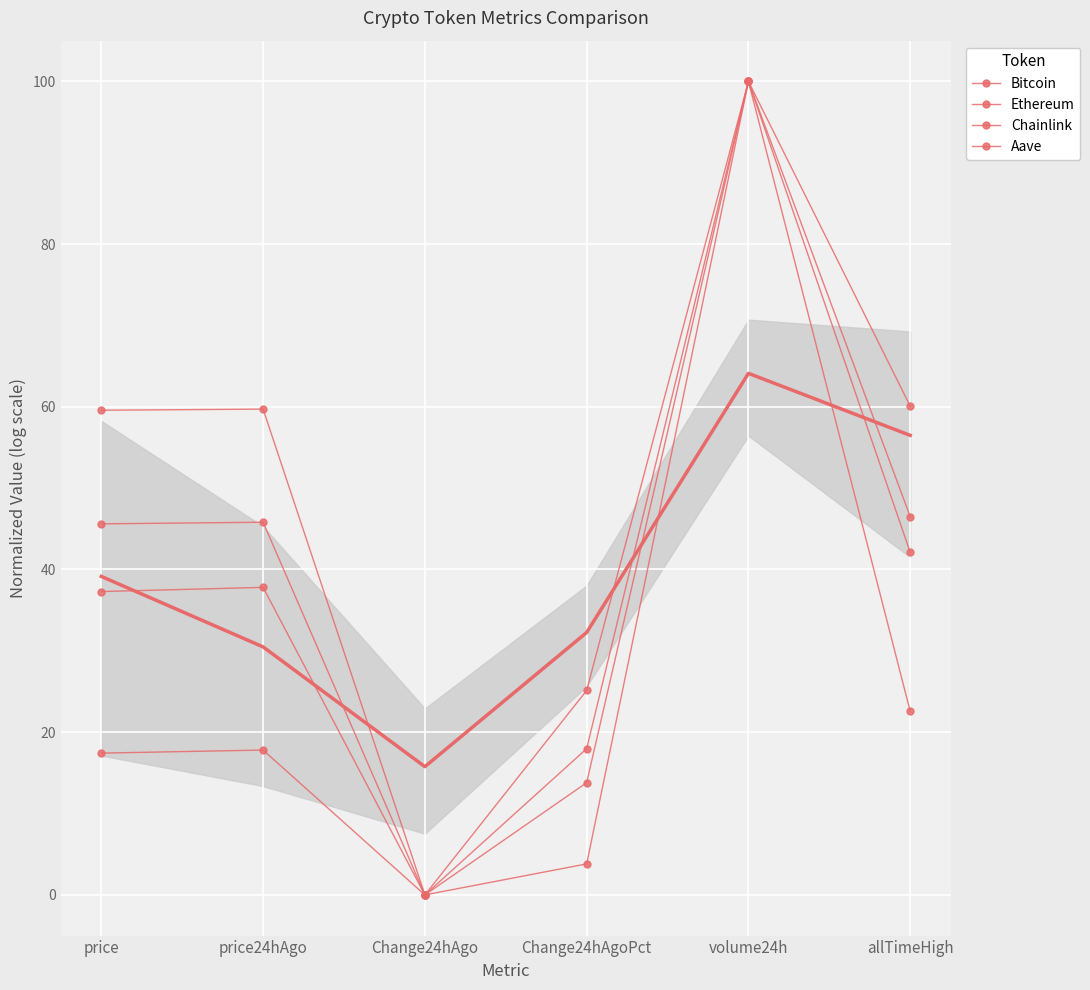

True or false: Ethereum and Chainlink cross at least once.

False